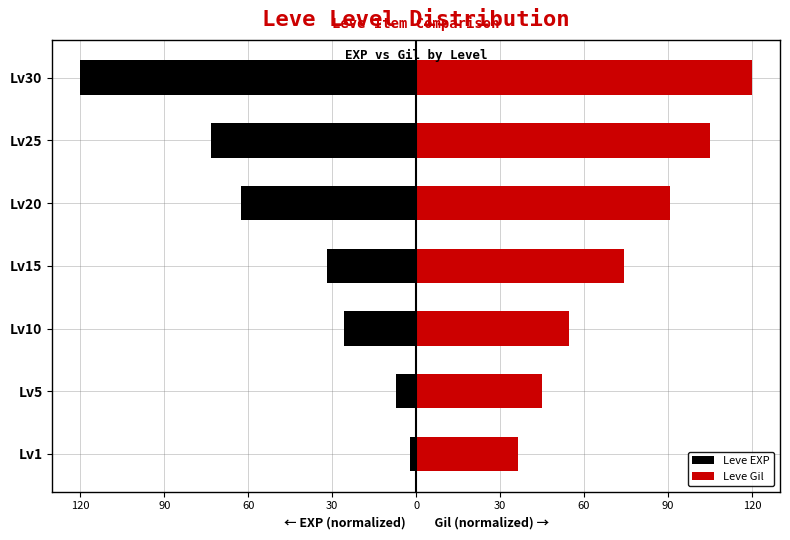

Reading left to right, what are all the values shown in this chart?

Leve EXP: -2.3	-7.2	-25.9	-32.0	-62.6	-73.2	-120.0
Leve Gil: 36.5	44.8	54.5	74.2	90.6	105.2	120.0